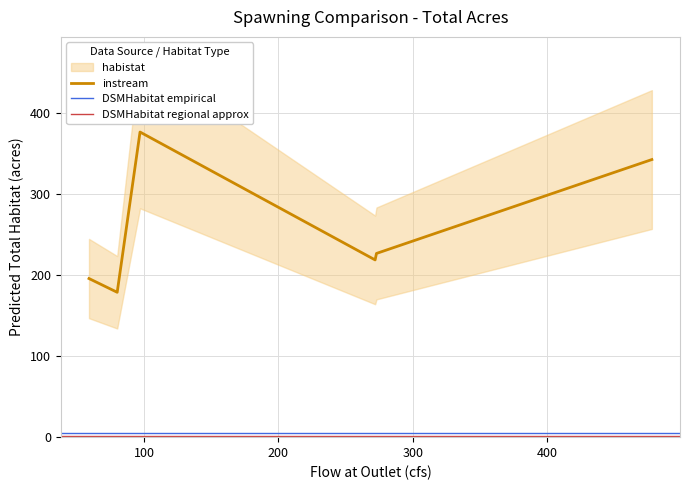

What is the maximum value shown in the chart?

377